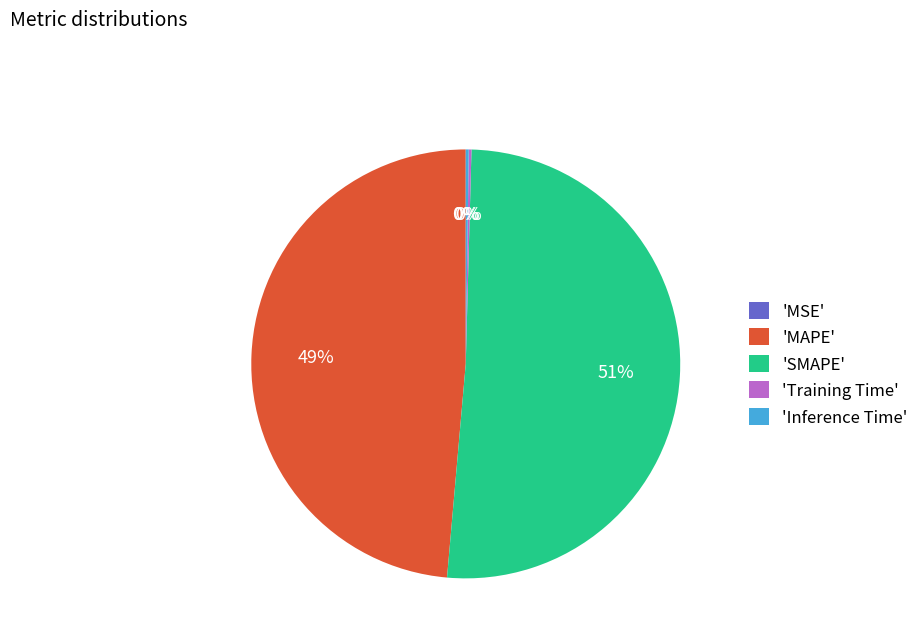

The 'MAPE' slice represents 49% of the pie. True or false?

True